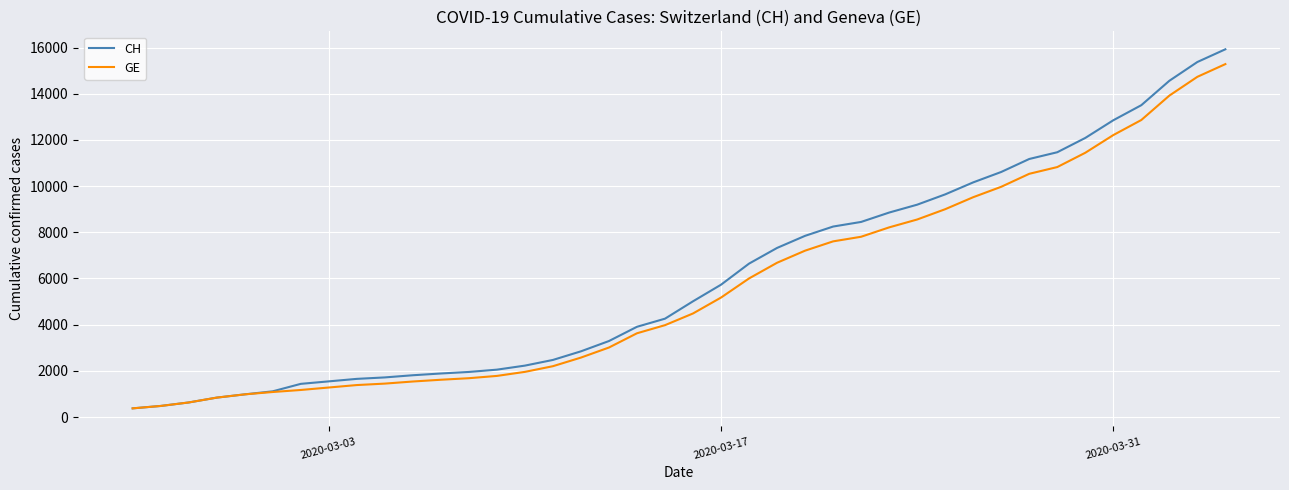

Which series has the widest spread of values?

CH